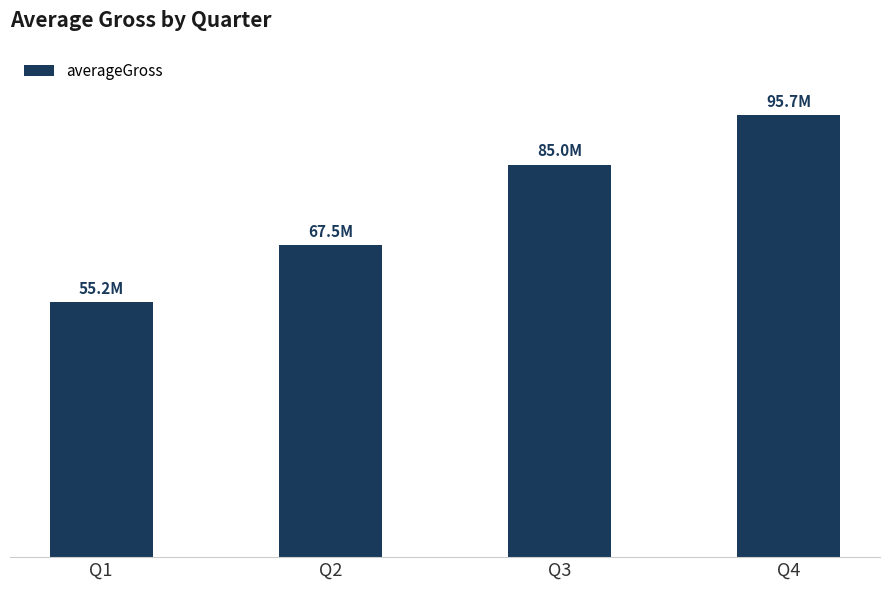

List the labels in order of value, smallest first.

Q1, Q2, Q3, Q4